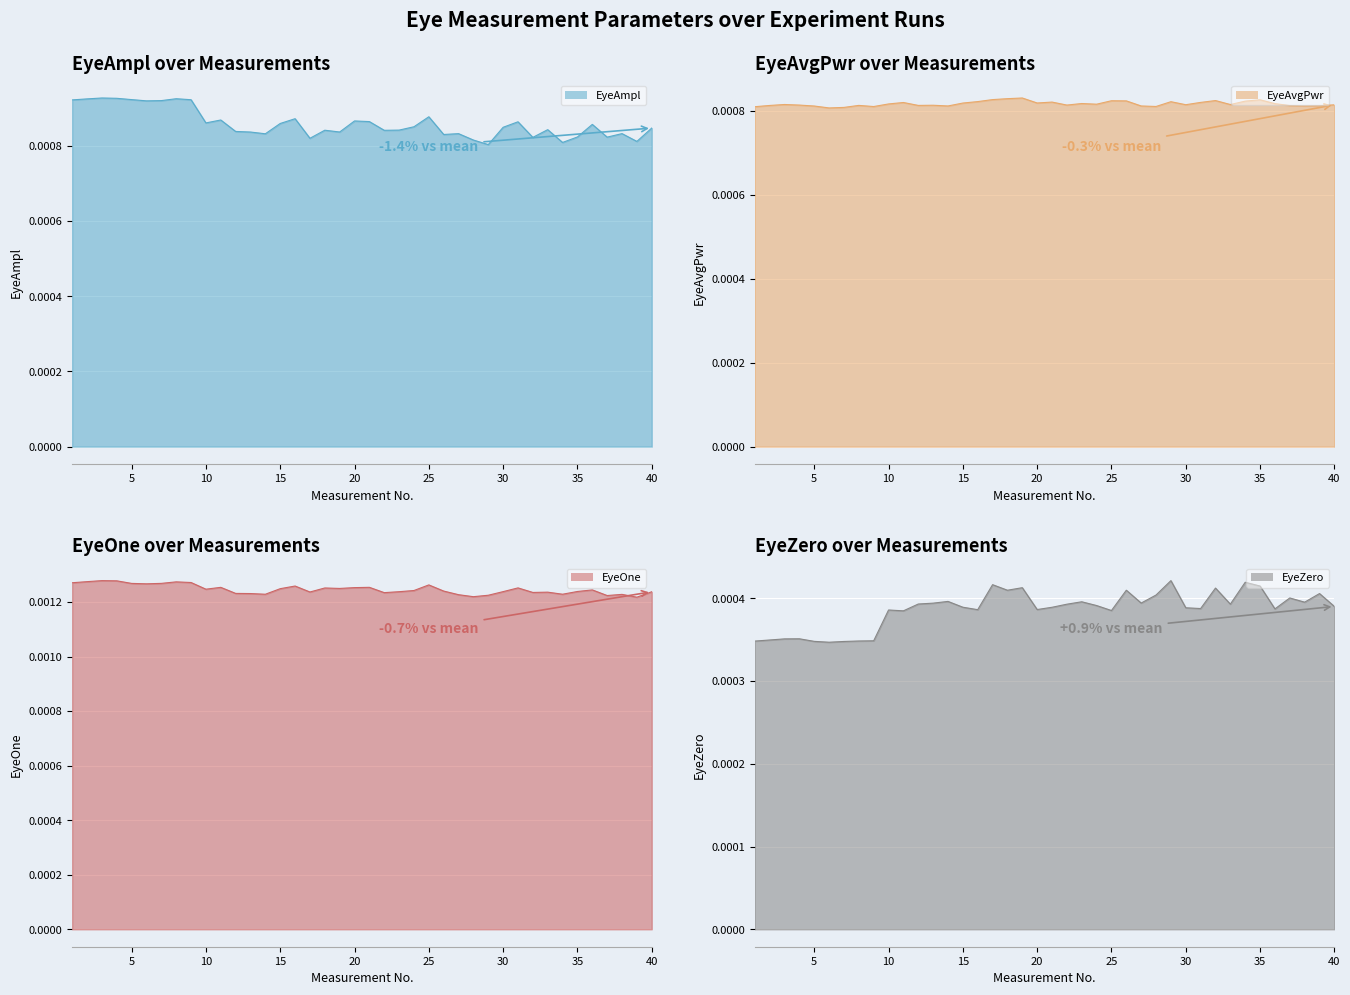

Count the number of data series in this chart.

4